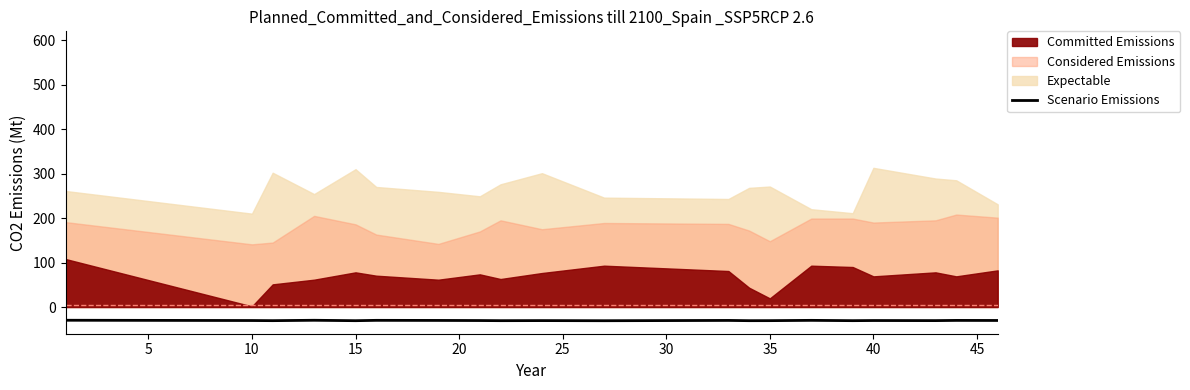

Does the chart have visible grid lines?

No